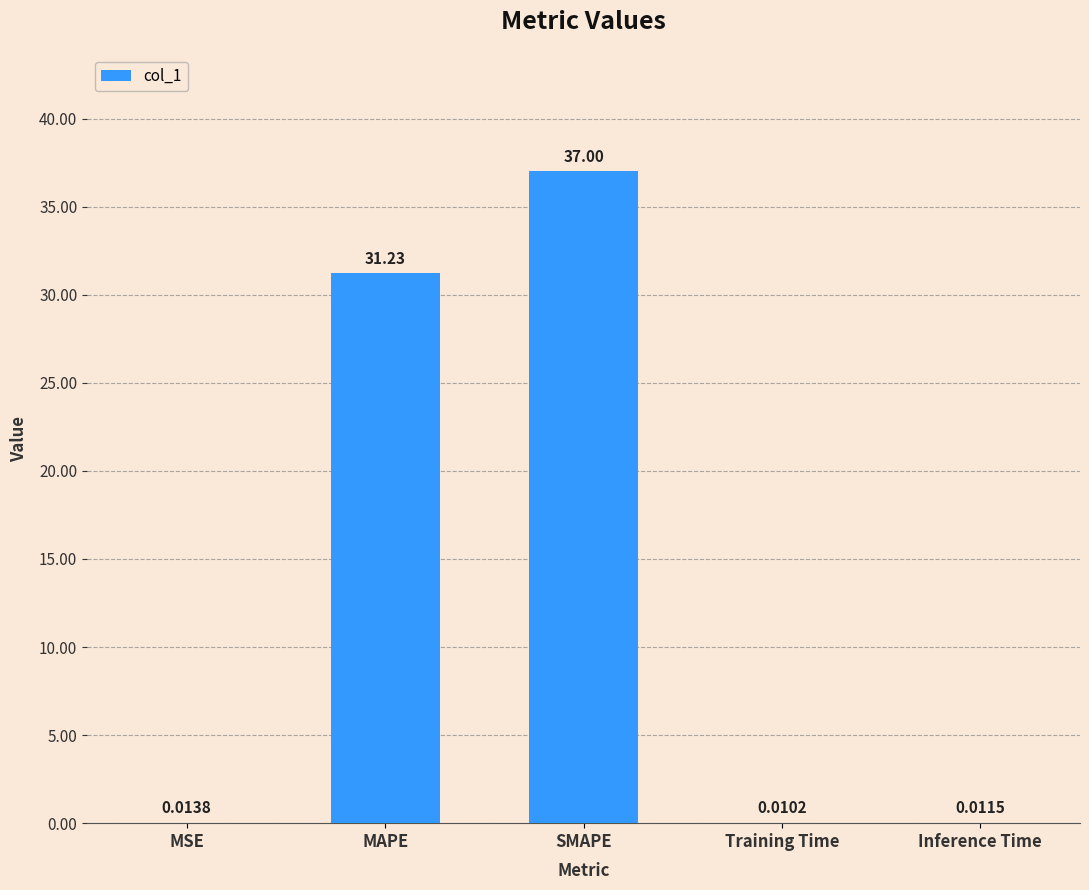

Which category has the highest value across all series?

SMAPE